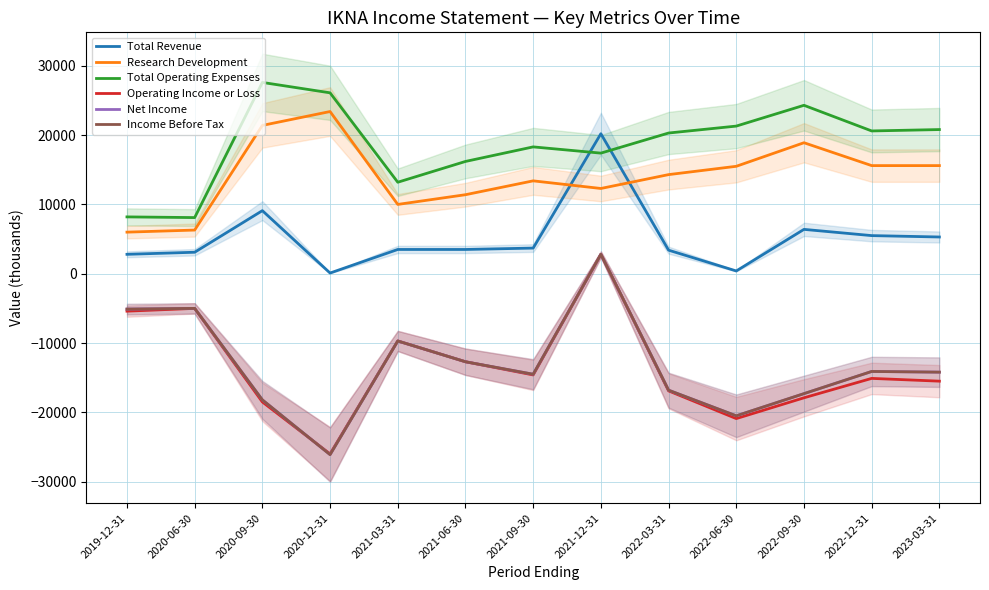

True or false: Operating Income or Loss and Total Operating Expenses cross at least once.

False